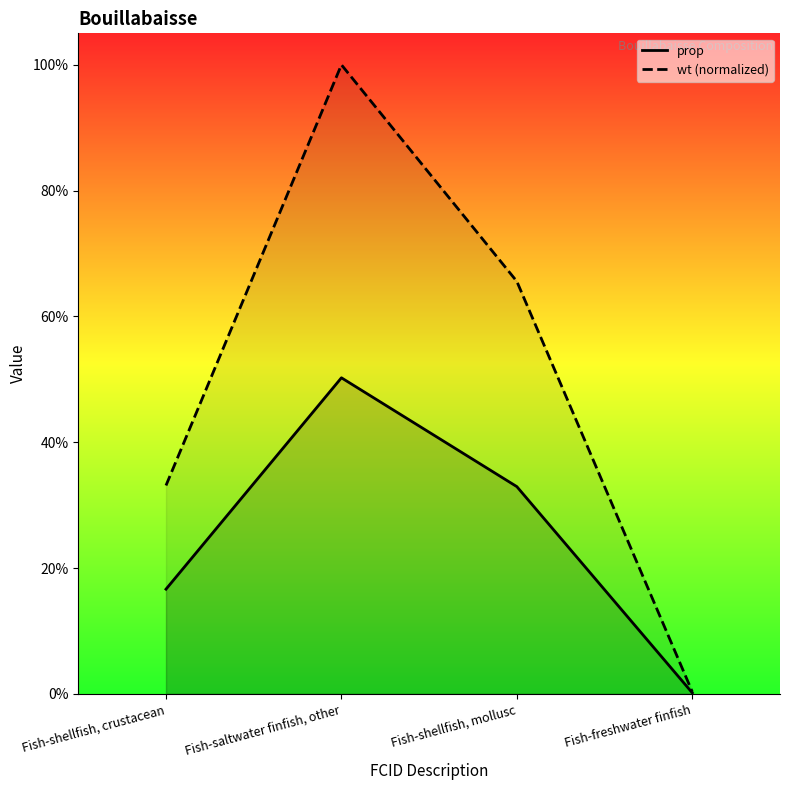

What position from the right is Fish-saltwater finfish, other?

3